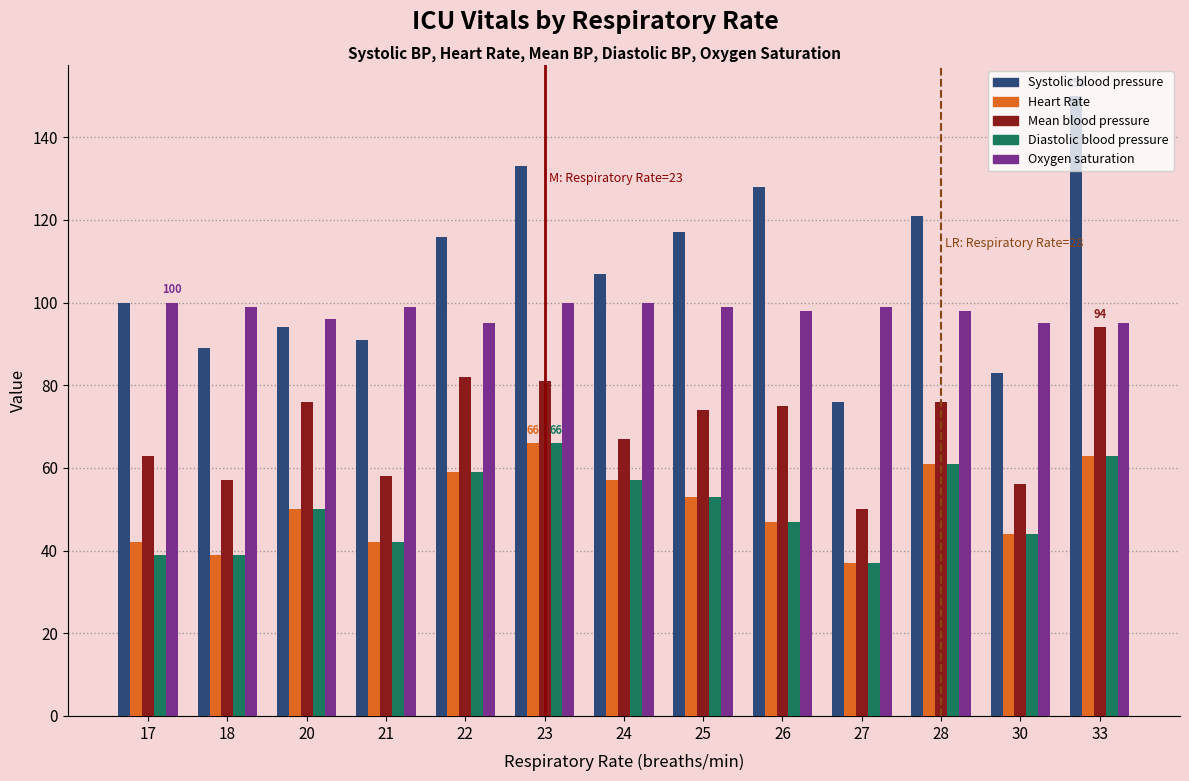

What is the spread (max minus min) of values at 20?

46